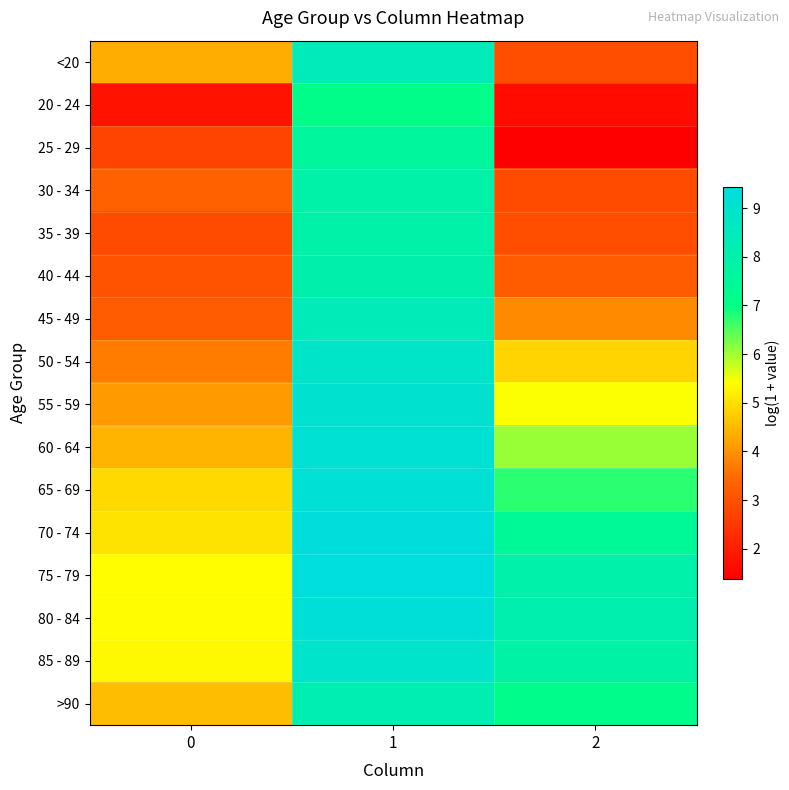

List the series in order of their peak value, lowest first.

20 - 24, 25 - 29, 30 - 34, 35 - 39, 40 - 44, >90, 45 - 49, <20, 50 - 54, 85 - 89, 55 - 59, 60 - 64, 65 - 69, 80 - 84, 70 - 74, 75 - 79